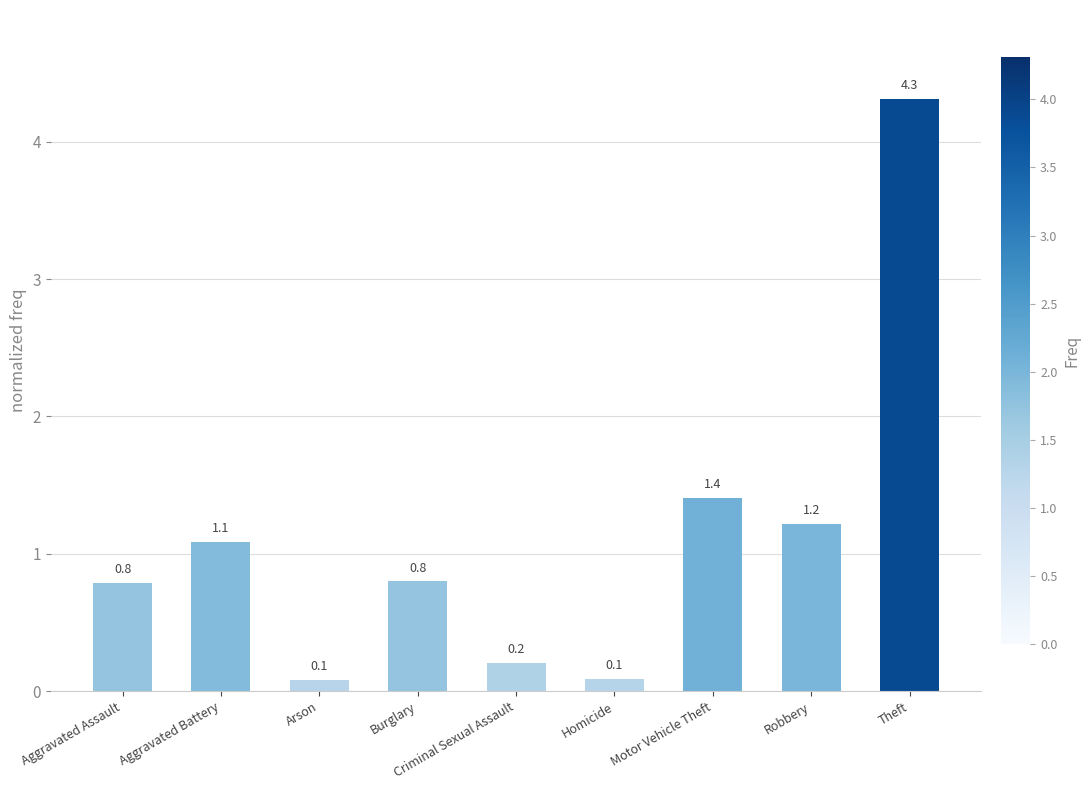

What value does the data have at Aggravated Assault?

0.8